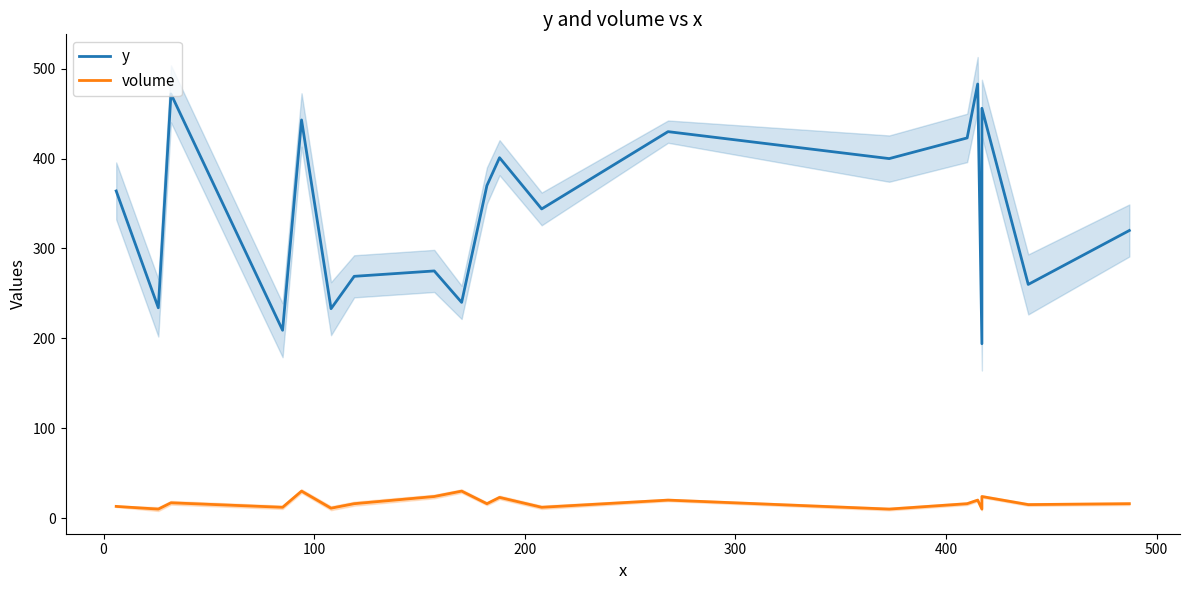

Rank the series at 100 from lowest to highest value.

volume, y